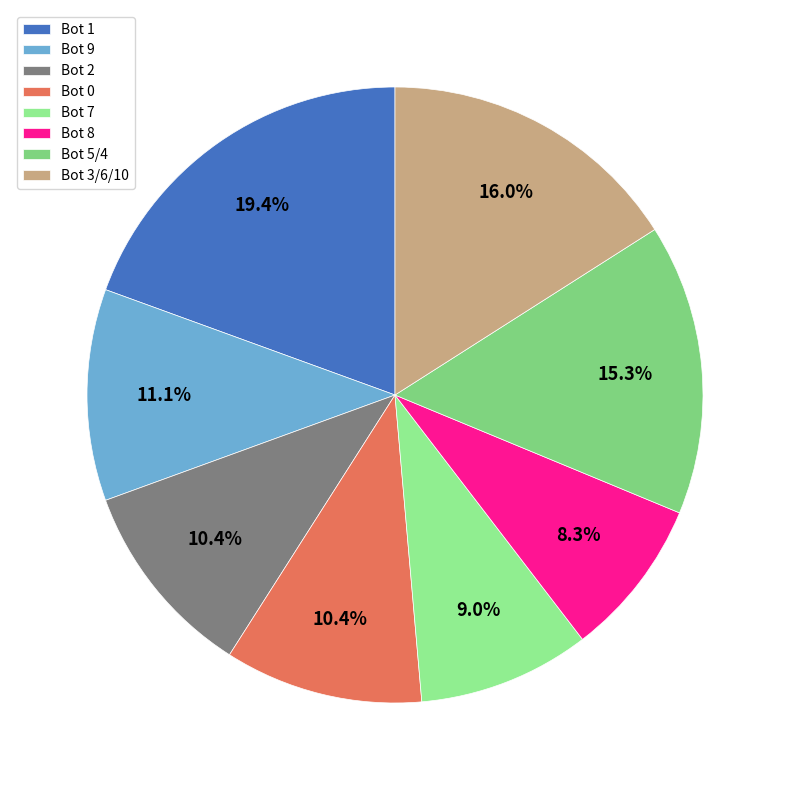

How many slices are in this pie chart?

8